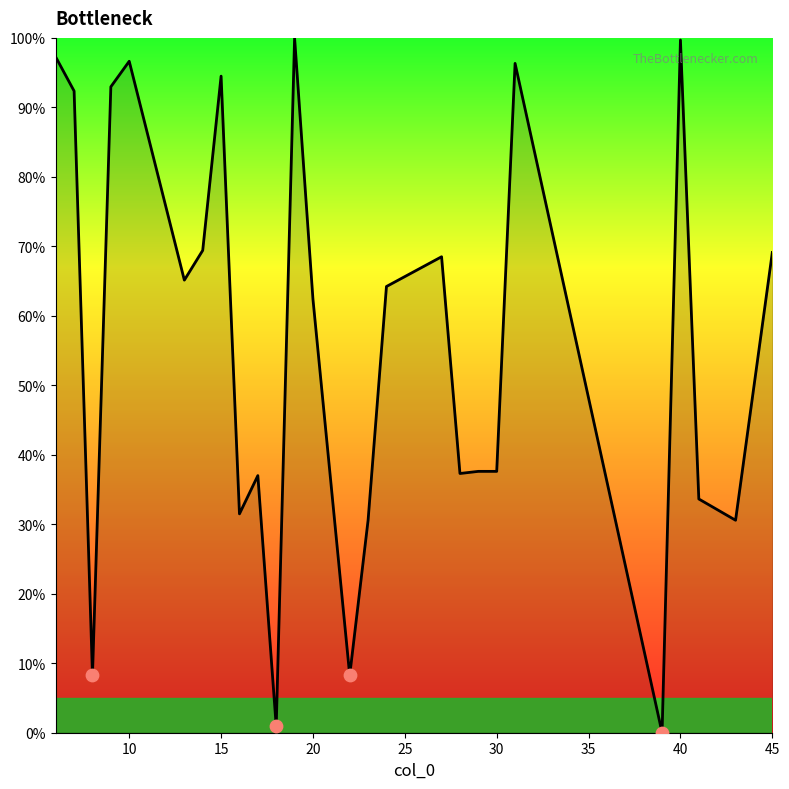

What is the greatest value displayed?

100.0